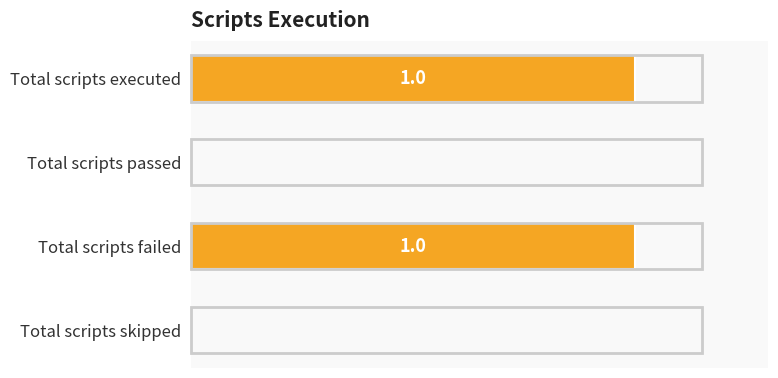

Between Total scripts failed and Total scripts skipped, which is larger?

Total scripts failed